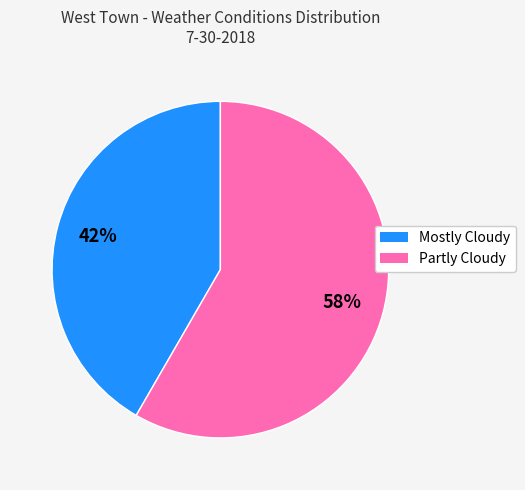

Does Partly Cloudy represent more than half of the total?

Yes